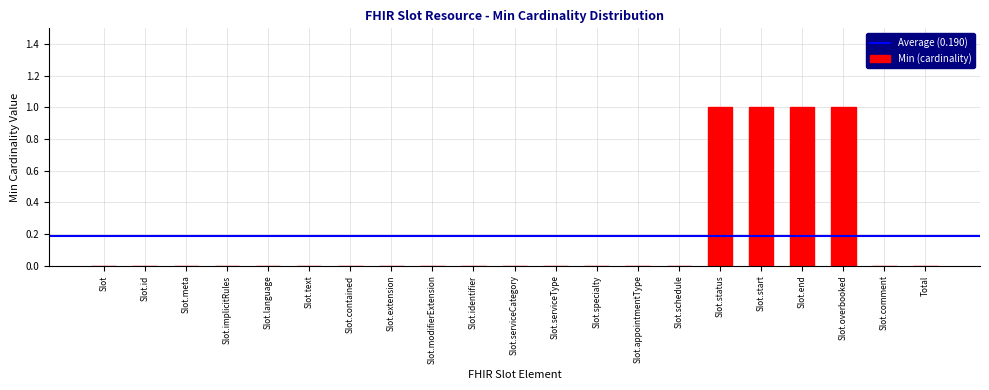

Reading left to right, list all the values displayed in this chart.

Slot=0	Slot.id=0	Slot.meta=0	Slot.implicitRules=0	Slot.language=0	Slot.text=0	Slot.contained=0	Slot.extension=0	Slot.modifierExtension=0	Slot.identifier=0	Slot.serviceCategory=0	Slot.serviceType=0	Slot.specialty=0	Slot.appointmentType=0	Slot.schedule=0	Slot.status=1	Slot.start=1	Slot.end=1	Slot.overbooked=1	Slot.comment=0	Total=0